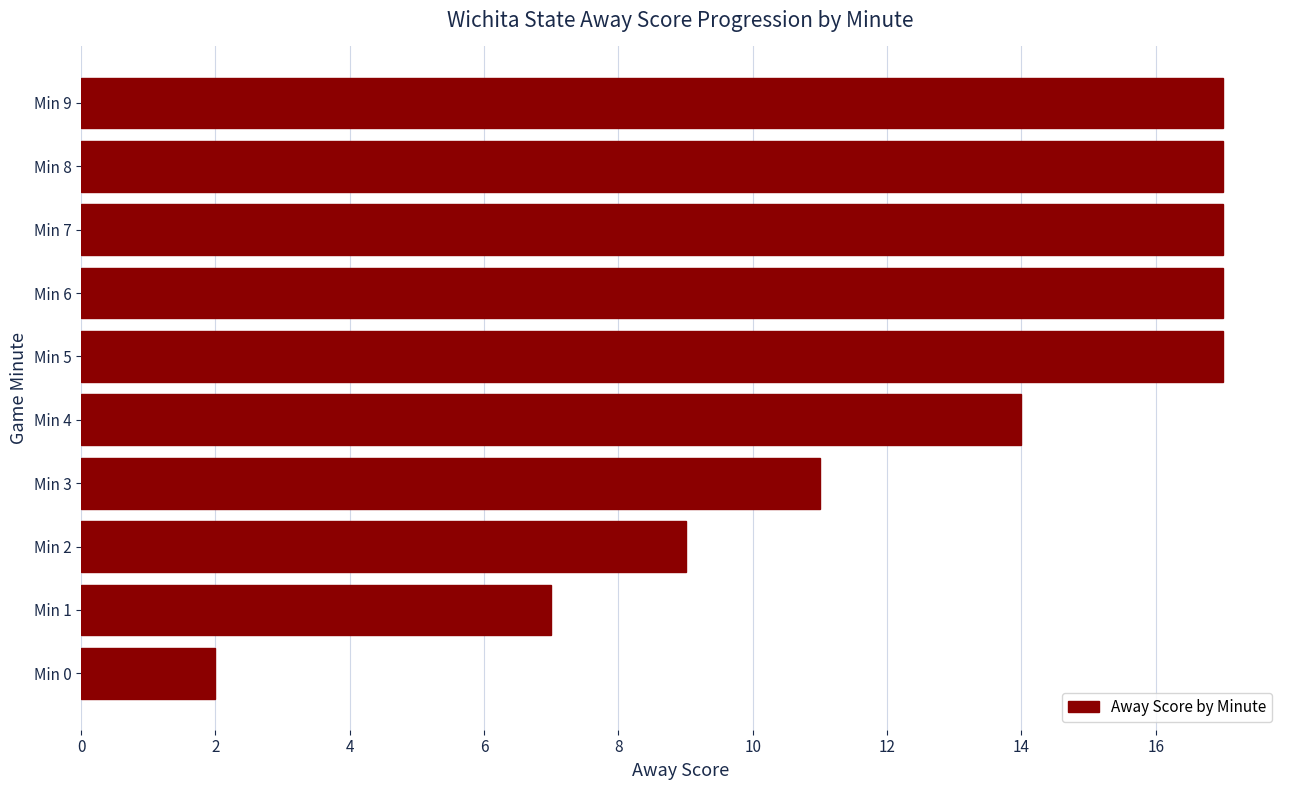

Reading bottom to top, what are all the values shown in this chart?

Min 0=2	Min 1=7	Min 2=9	Min 3=11	Min 4=14	Min 5=17	Min 6=17	Min 7=17	Min 8=17	Min 9=17